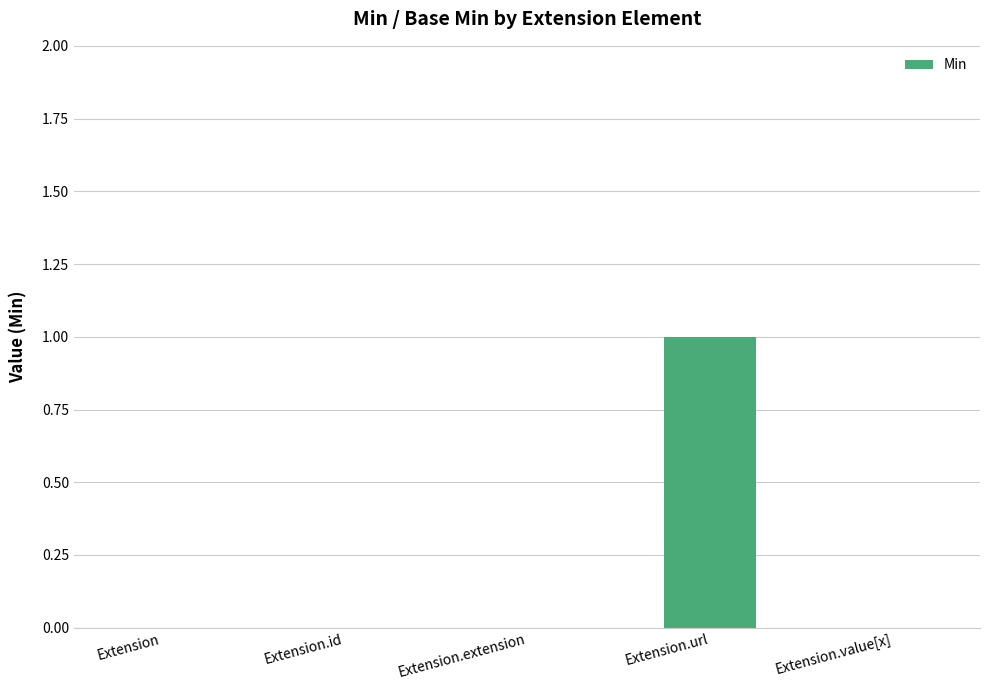

Is it true that the value at Extension.url is 0?

False